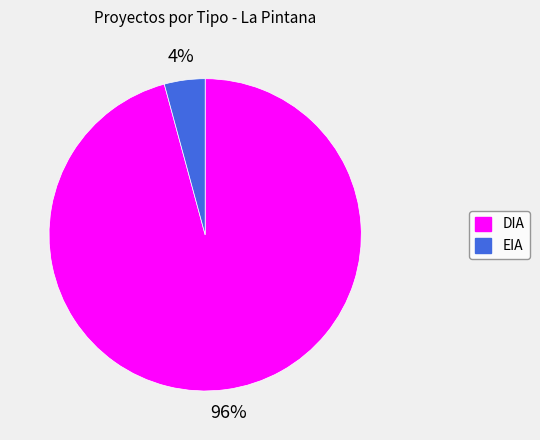

Is the sum of EIA and DIA greater than half?

Yes